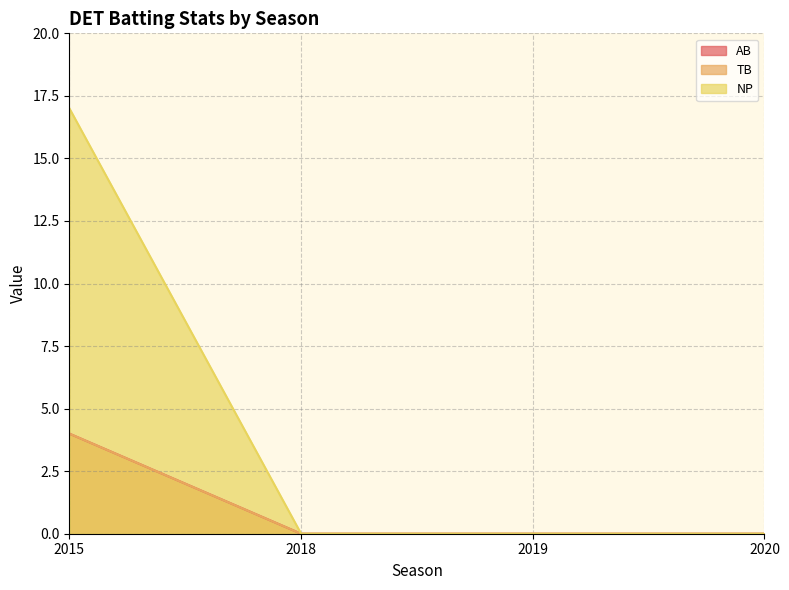

What is the highest value of the NP series?

17